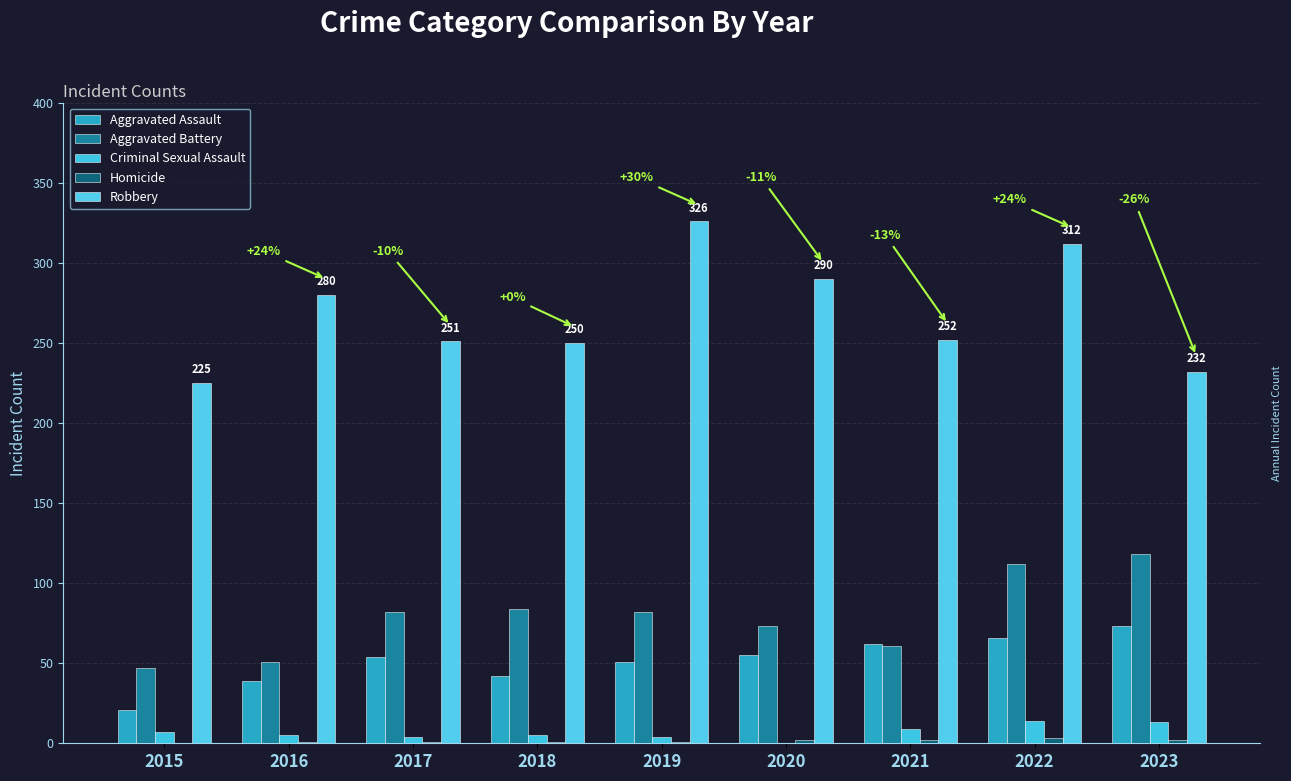

How many groups of bars are there?

9